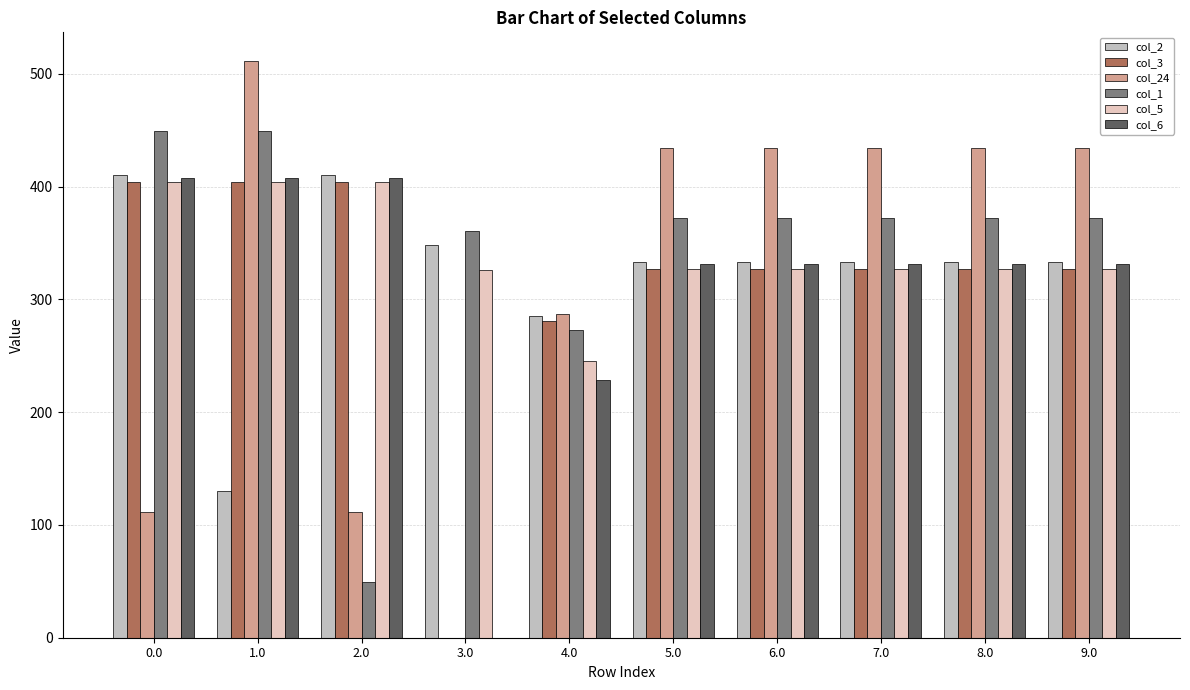

What is the sum of the col_5 values at 4.0 and 8.0?

571.8